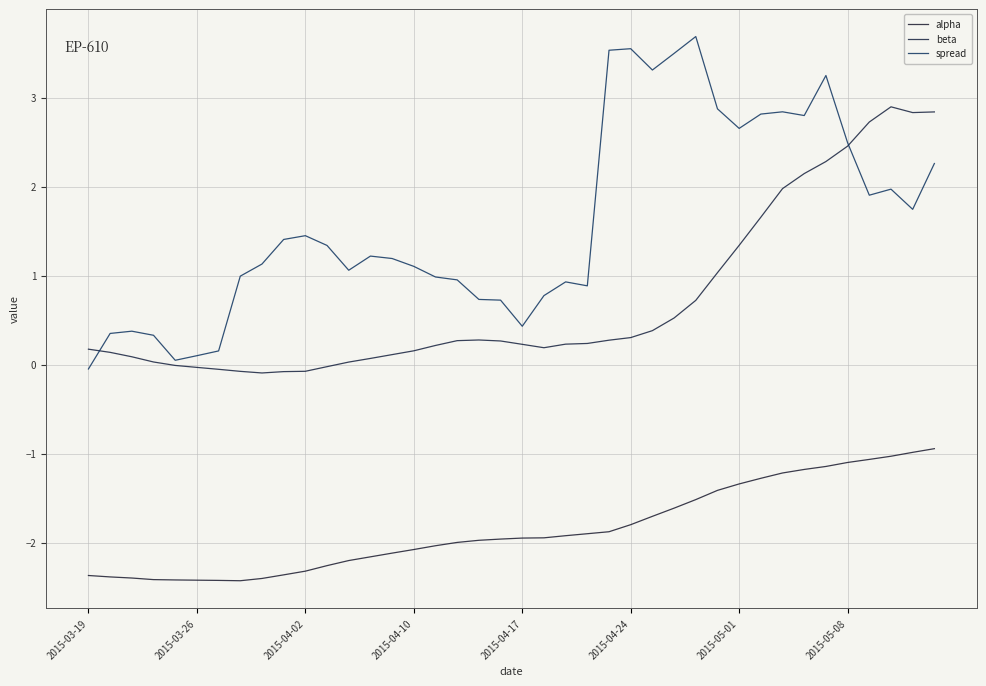

Where do spread and beta first cross each other?

2015-03-19 and 2015-03-26